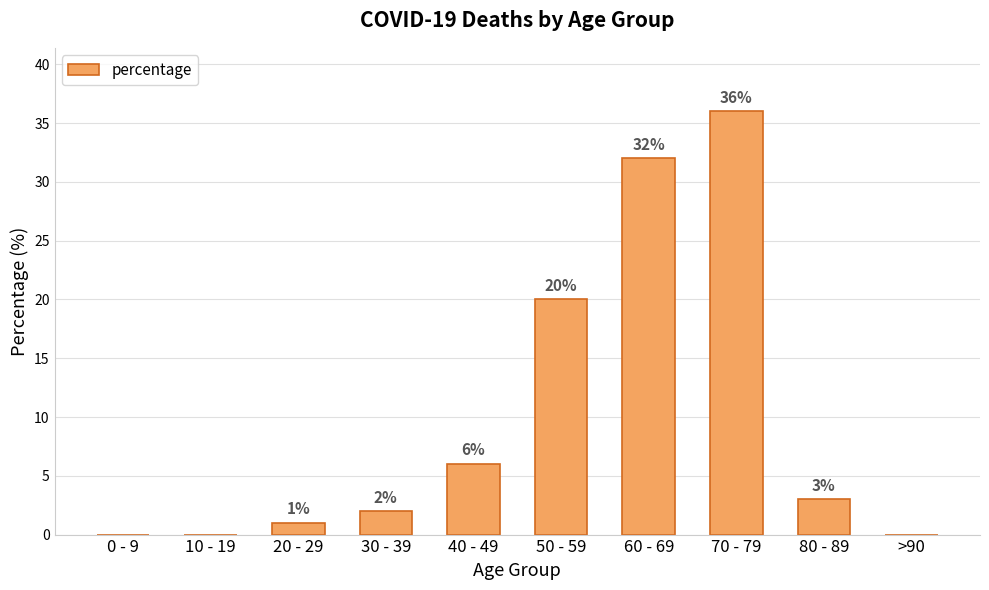

Between 70 - 79 and 10 - 19, which is larger?

70 - 79